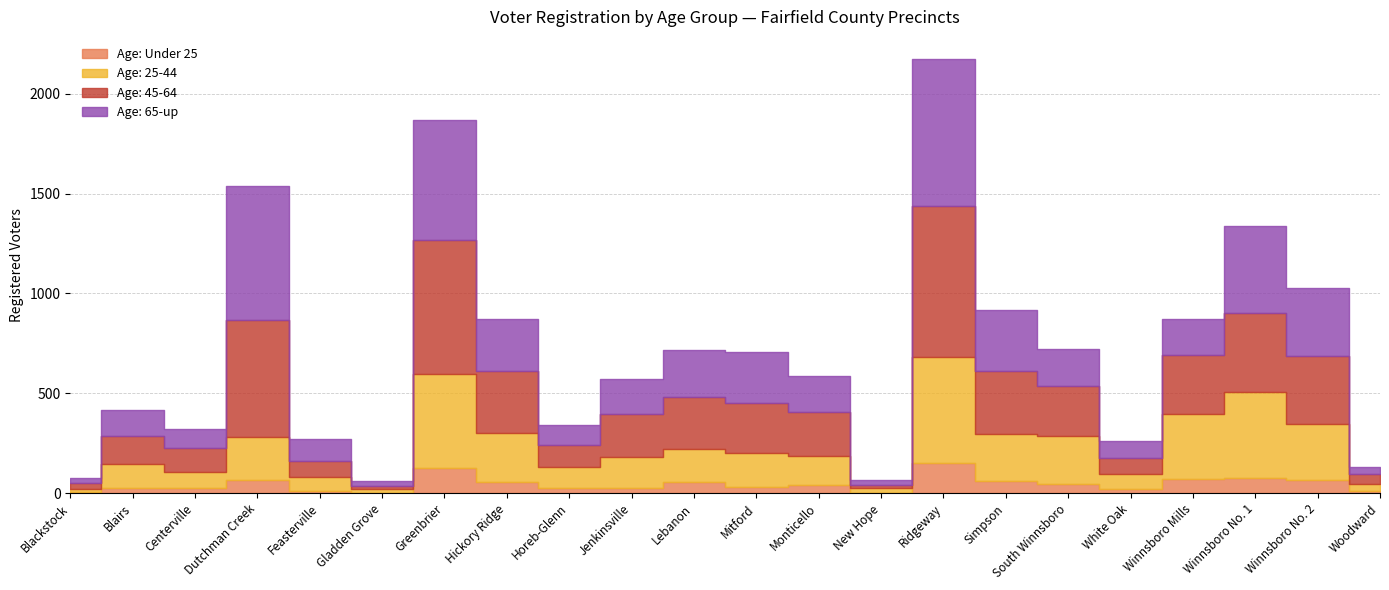

Which has a higher value, Winnsboro No. 1 or New Hope?

Winnsboro No. 1